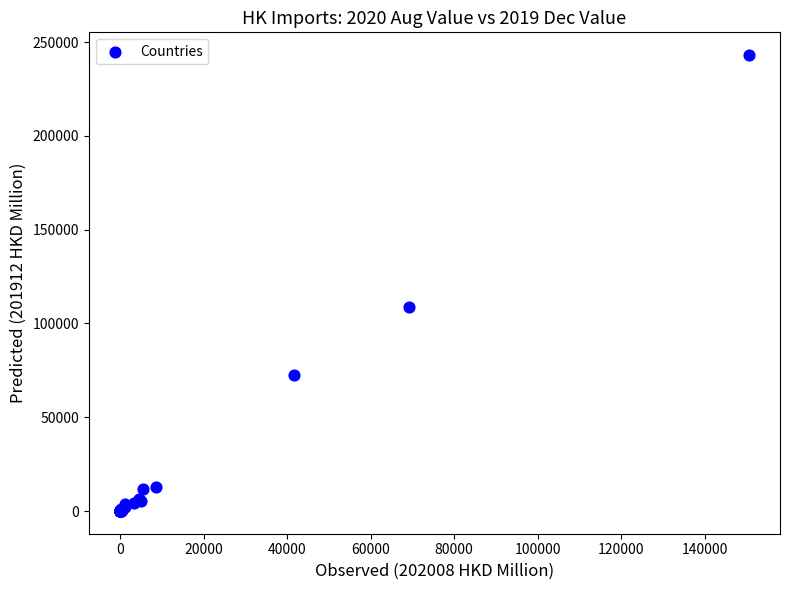

What Y value in the scatter plot is closest to 121569?

108542.8